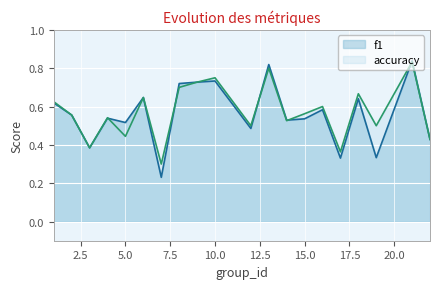

The f1 series shows 0.2 at 3. True or false?

False